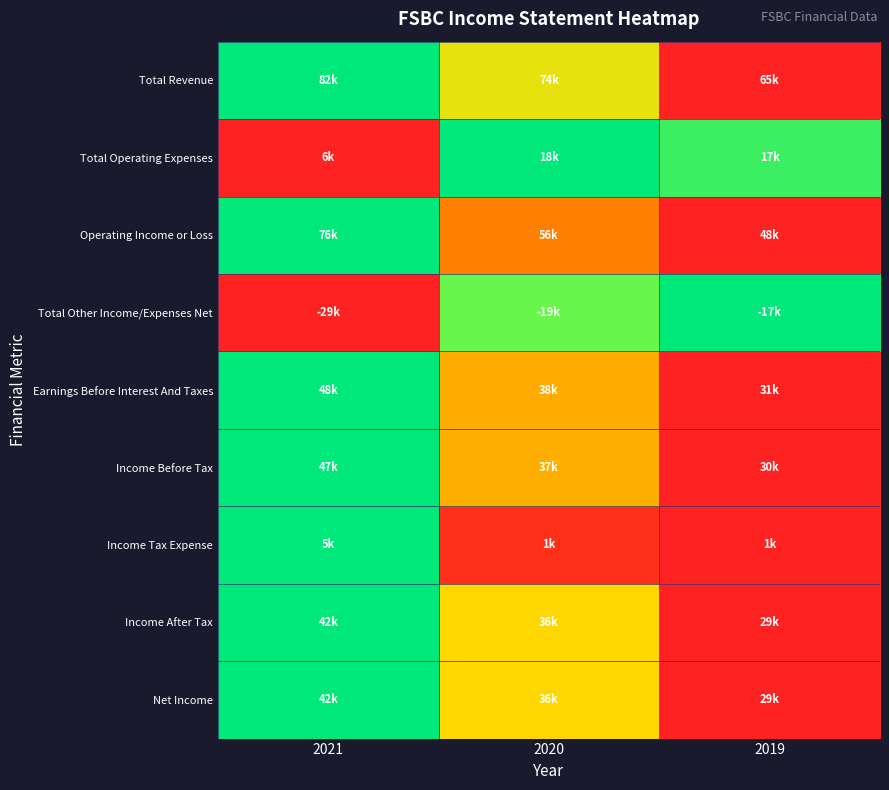

What is the difference between the highest and lowest values at 2019?

1.0